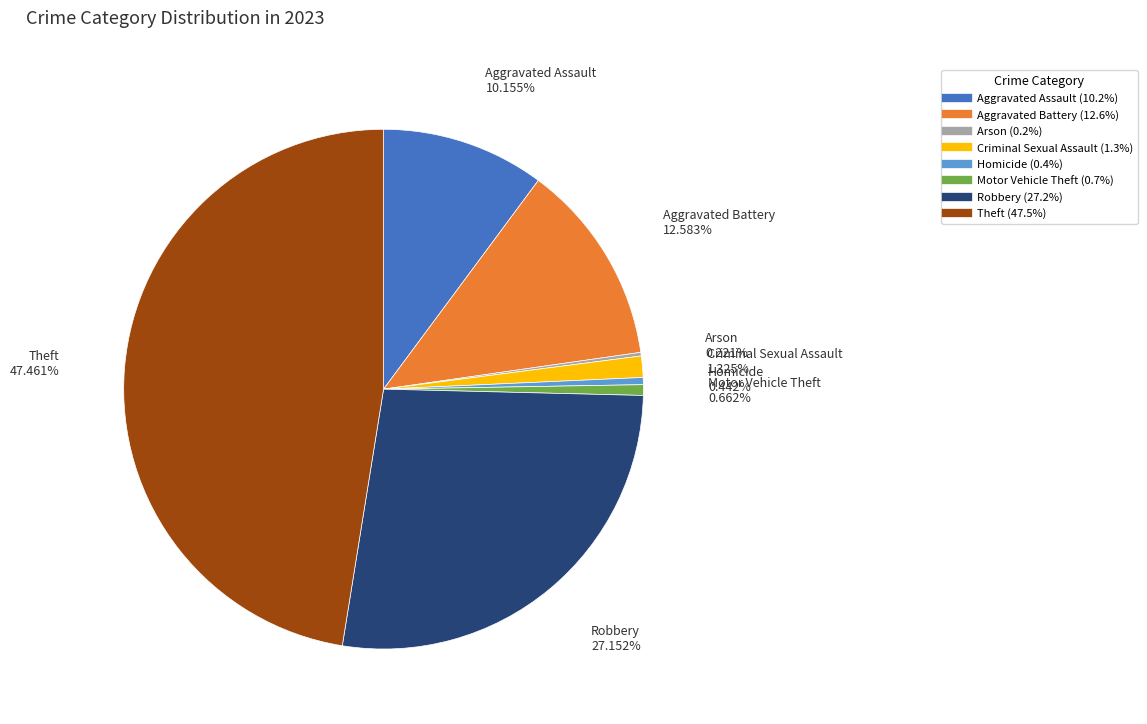

To the nearest percent, what percentage of the pie is Robbery?

27%